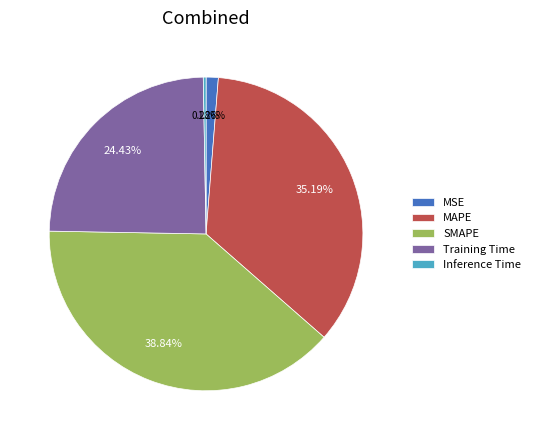

Which slice is the smallest?

Inference Time